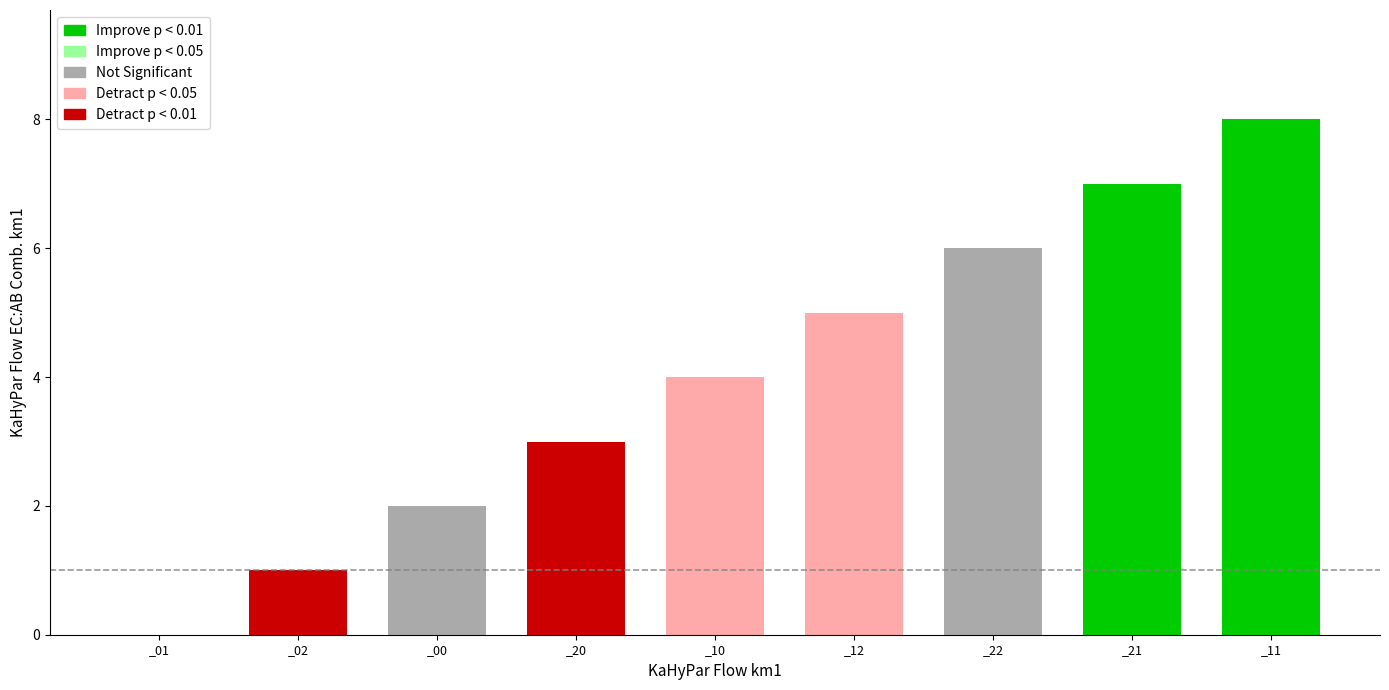

Rank the categories by value from lowest to highest.

_01, _02, _00, _20, _10, _12, _22, _21, _11